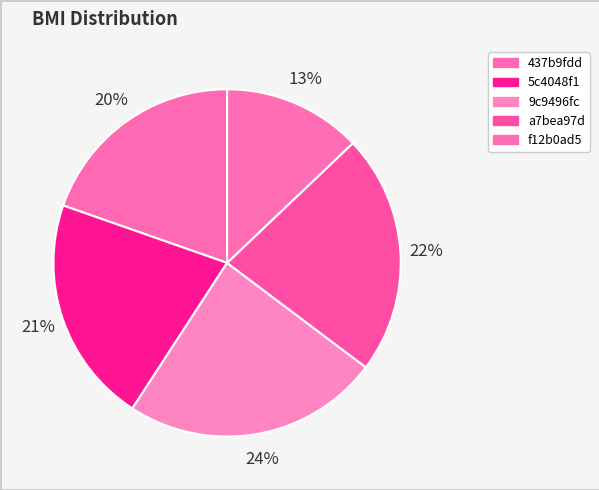

Combined, do a7bea97d and 437b9fdd account for over 50%?

No